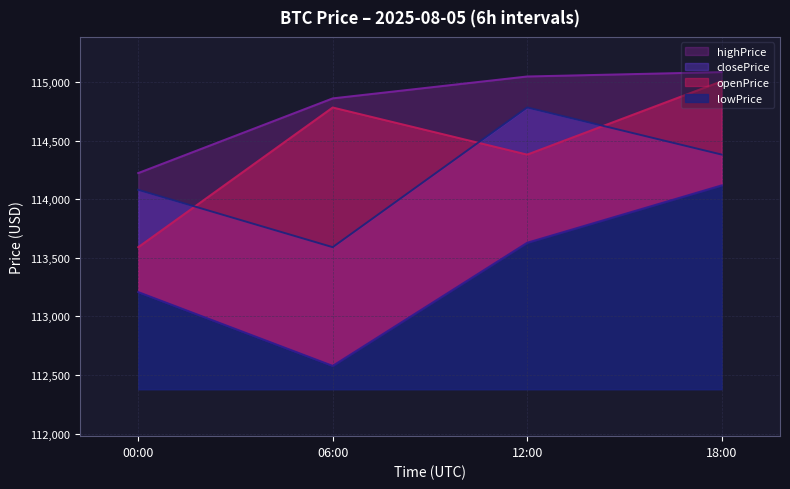

Is it true that openPrice equals 78757.5 at 18:00?

False